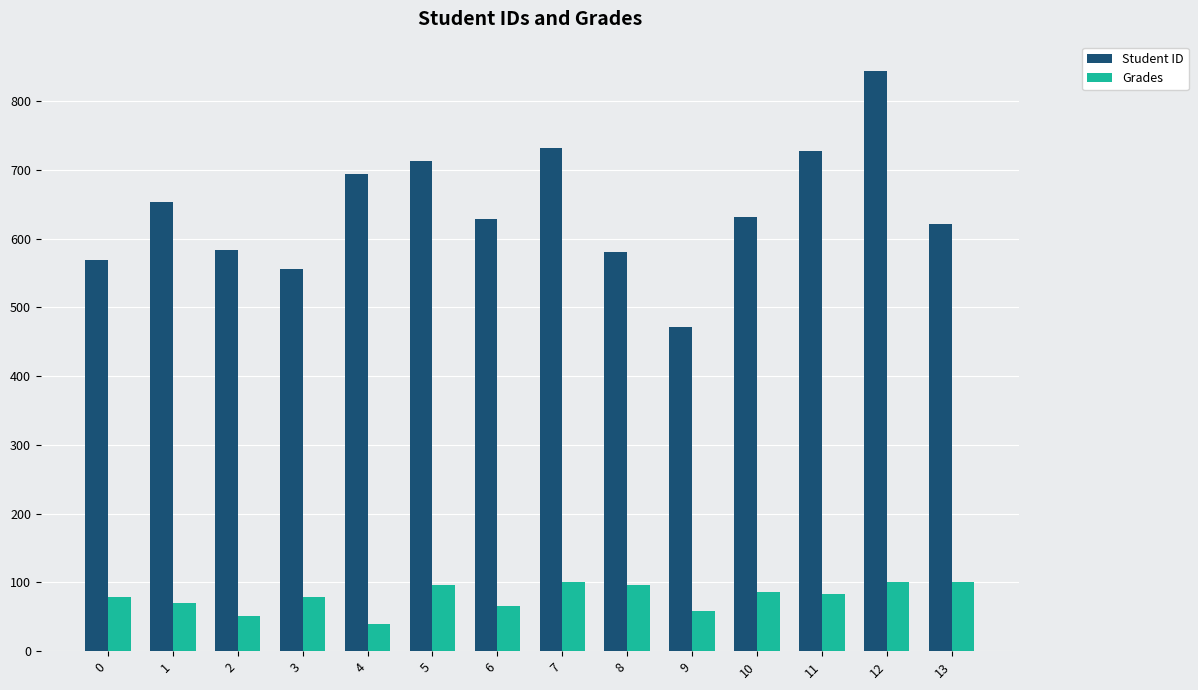

Is the value of Grades at 5 greater than the value of Student ID at 1?

No